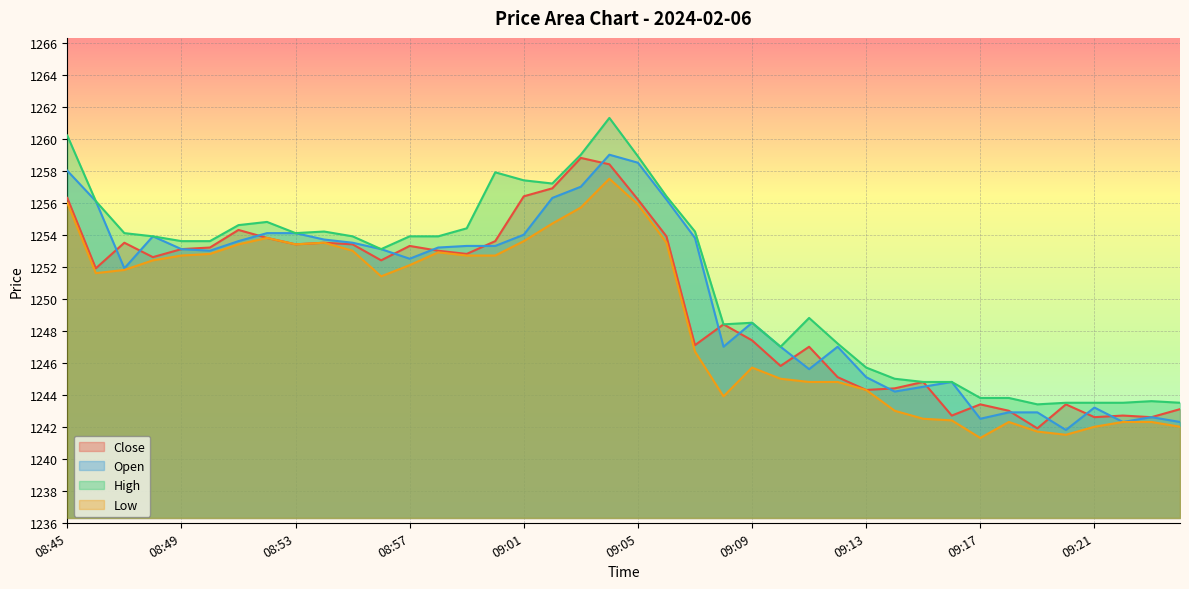

Which series has the largest total across all categories?

High